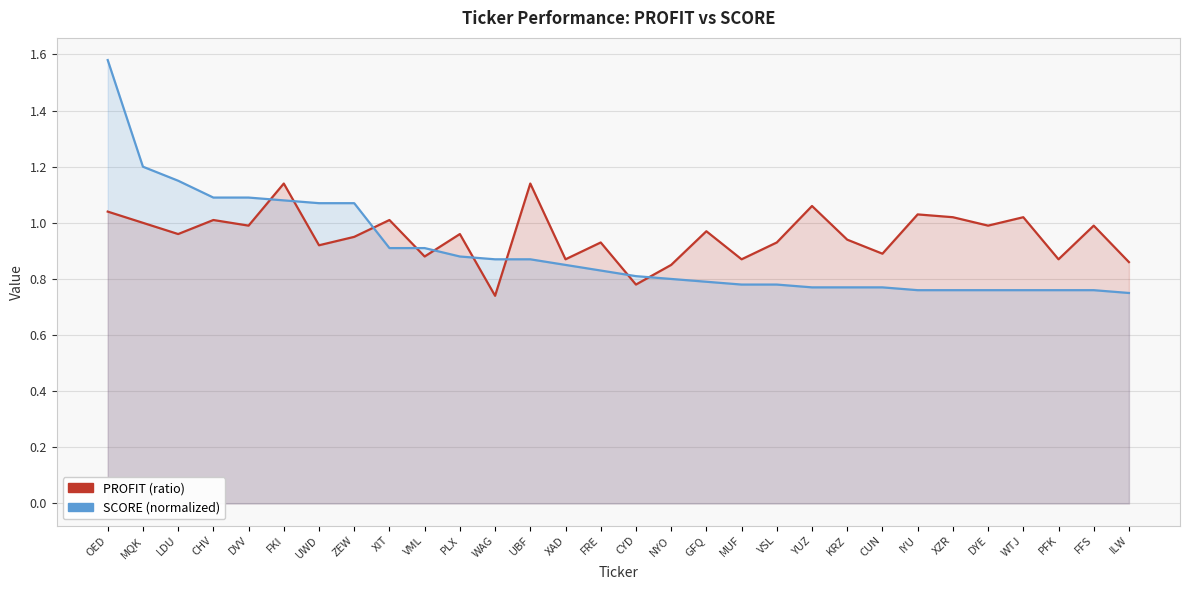

What is the label of the 4th point from the right?

WTJ